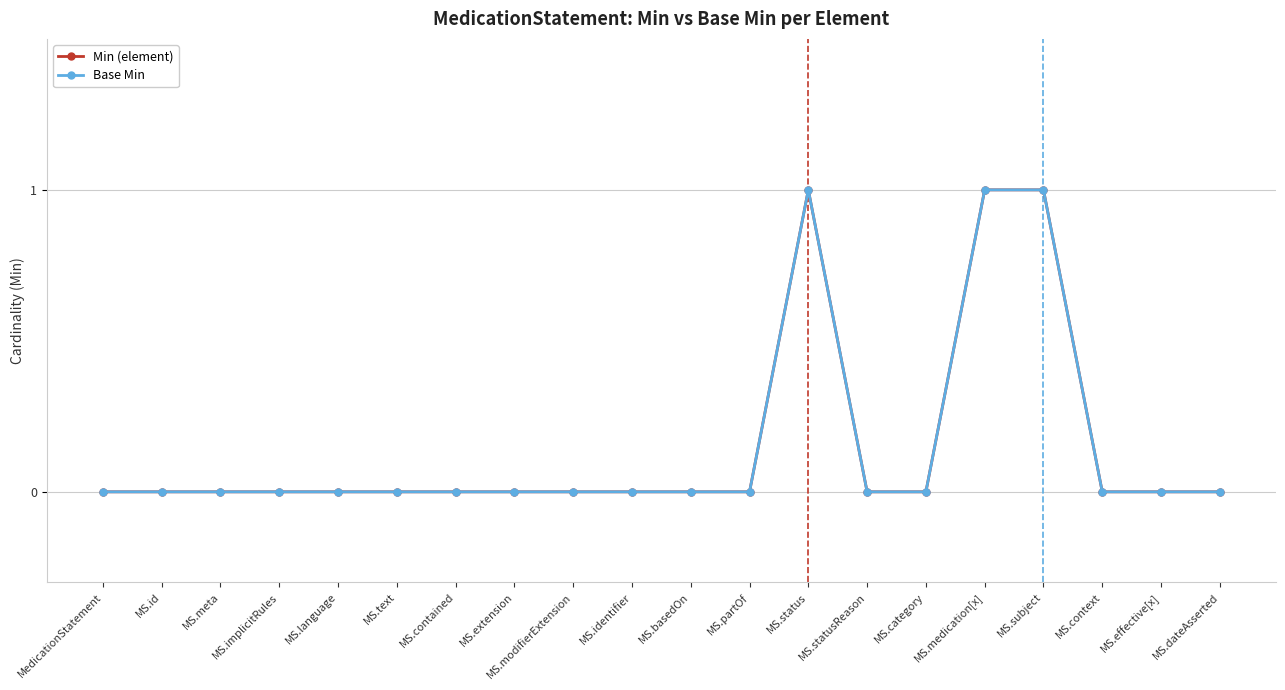

Is this an area chart (filled region under the line)?

No